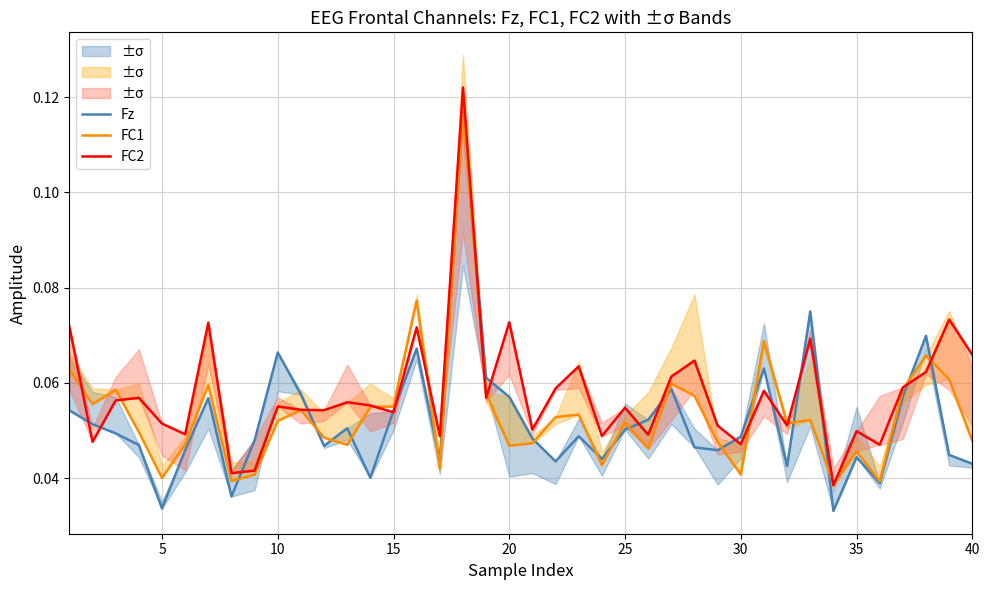

The value of Fz at 22 is 0.0. True or false?

False